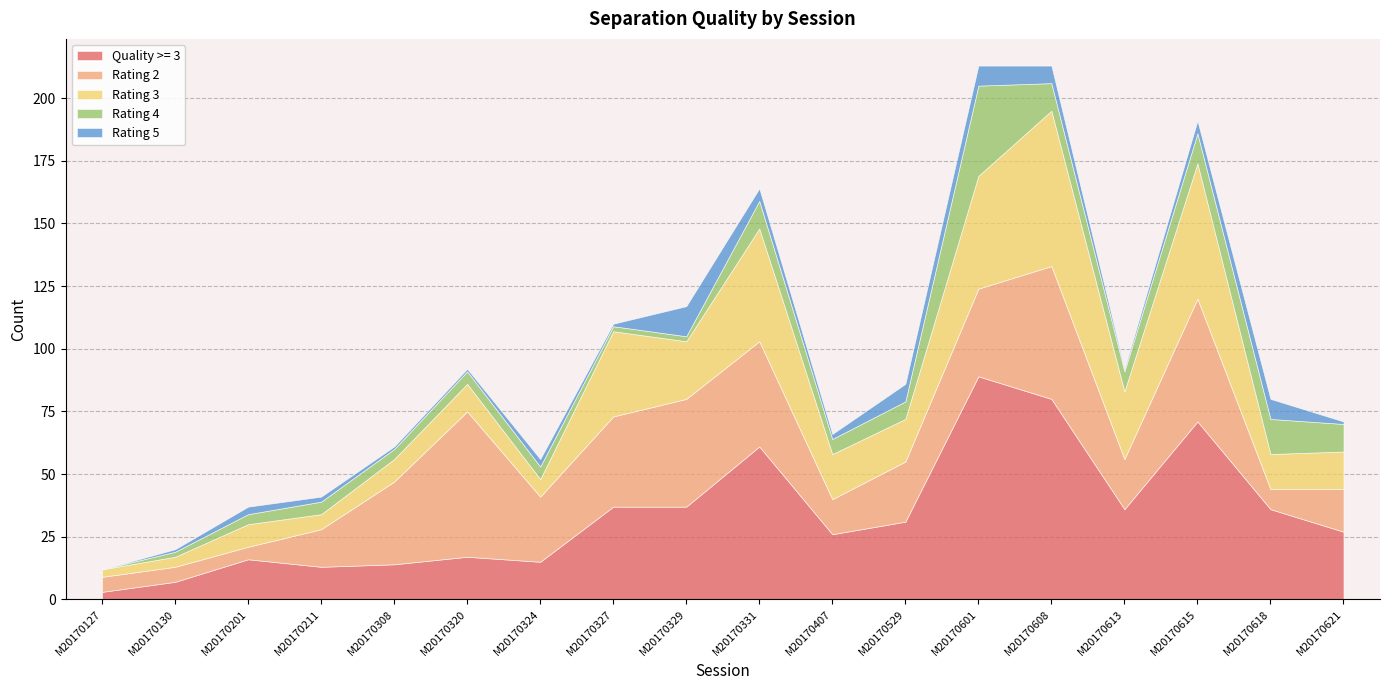

What is the maximum value for Rating 2?

58